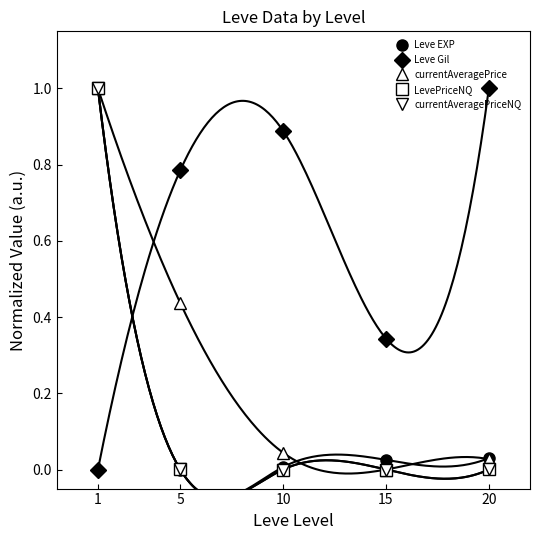

How many times do currentAveragePrice and Leve Gil cross each other?

1